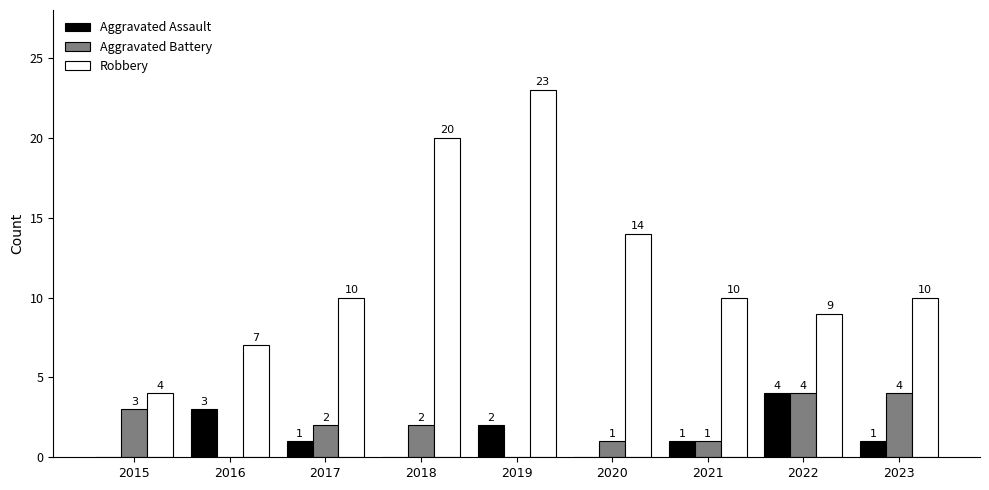

Which series has the widest spread of values?

Robbery